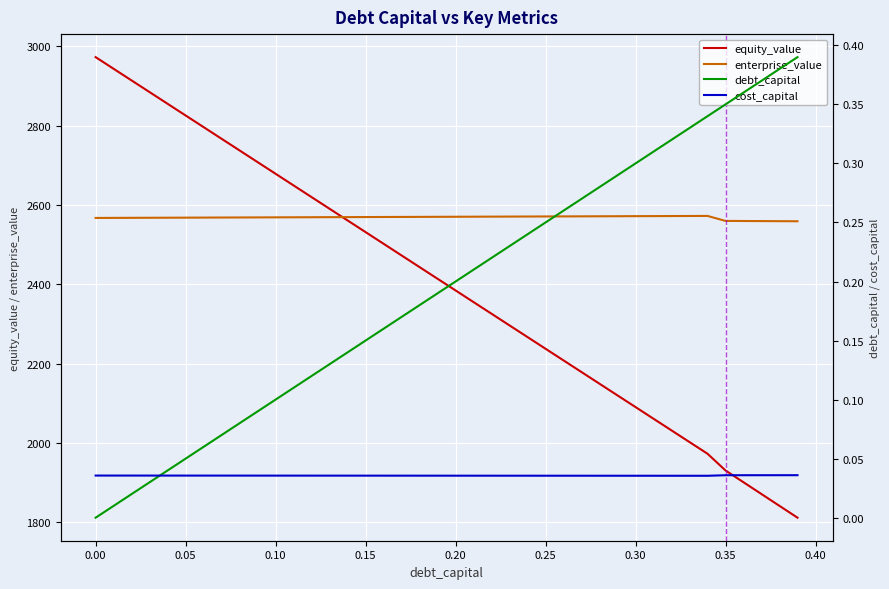

How many lines are shown in the chart?

4